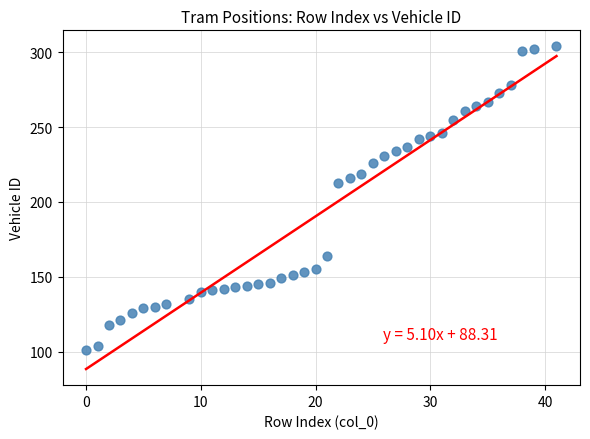

What Y value in the scatter plot is closest to 202?

213